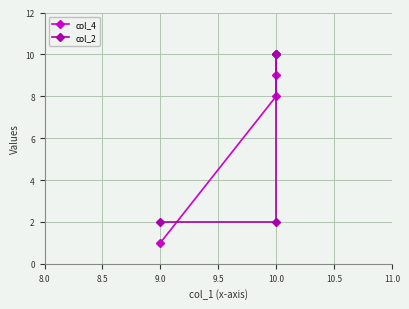

What is the value of the col_4 point at the 2nd from the left?

8